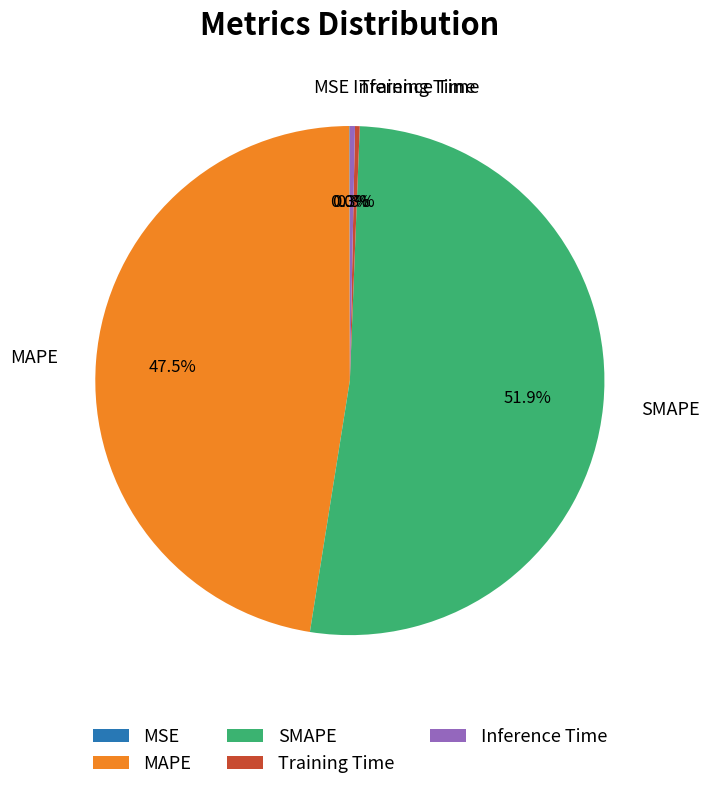

Between SMAPE and Inference Time, which is larger?

SMAPE